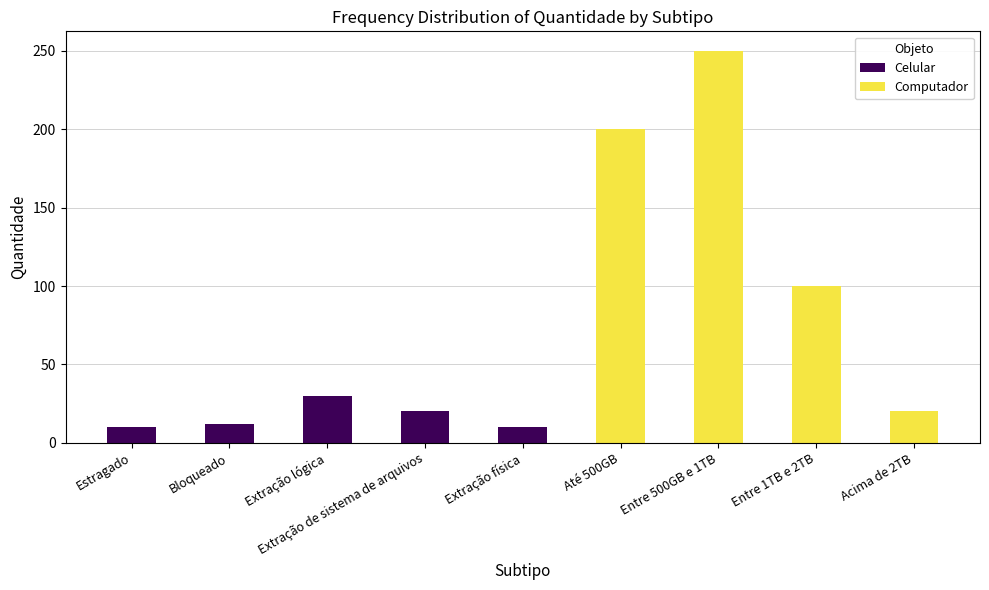

True or false: Celular has a value of 10 at Extração física.

True